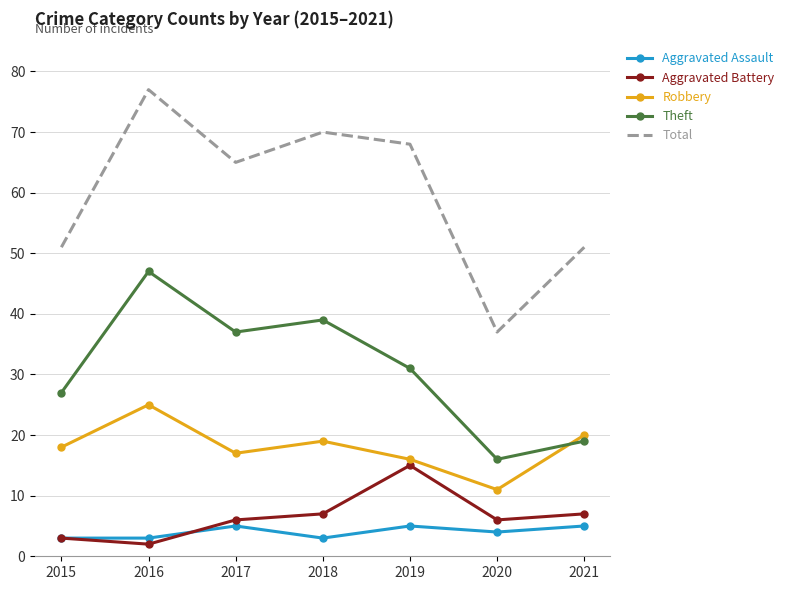

True or false: Aggravated Battery and Robbery cross at least once.

False